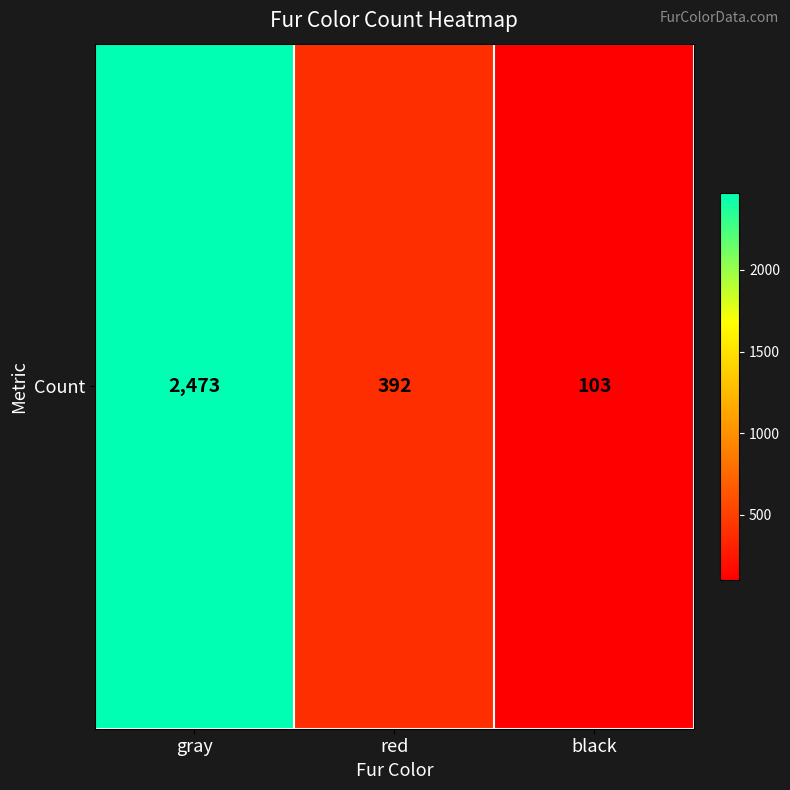

Which has a higher value, gray or black?

gray